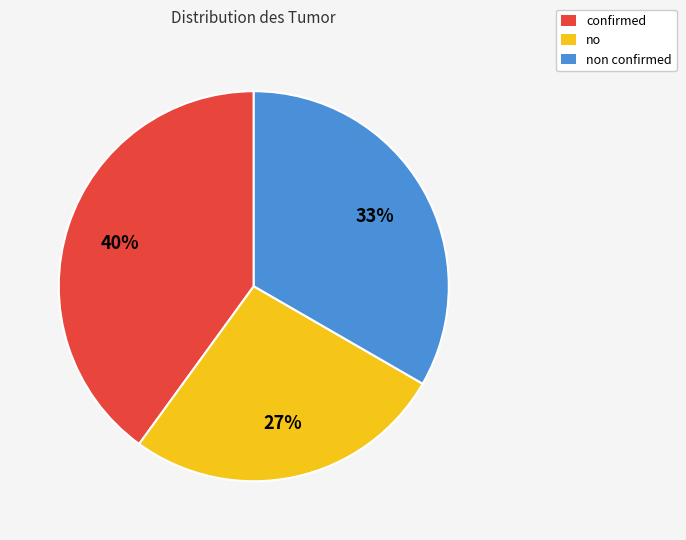

Does no account for over 50% of the chart?

No